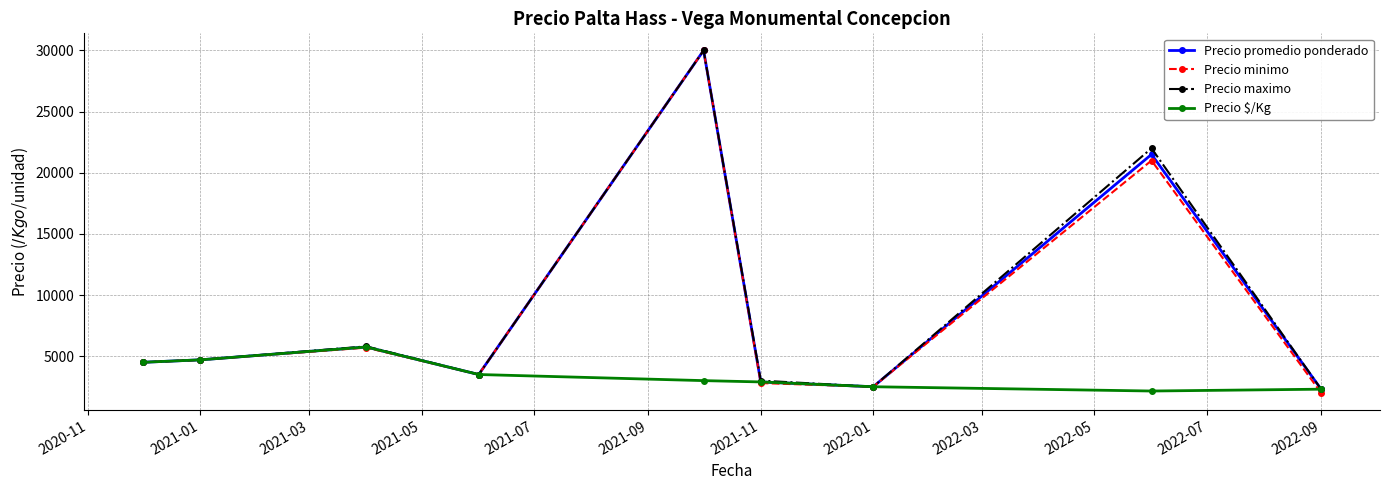

True or false: Precio promedio ponderado has more than 0 interior local peaks.

True